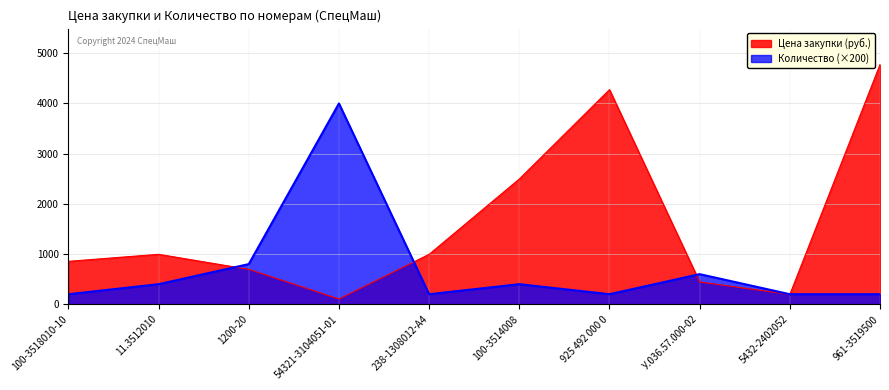

Which has a higher value, 54321-3104051-01 or 1200-20?

1200-20